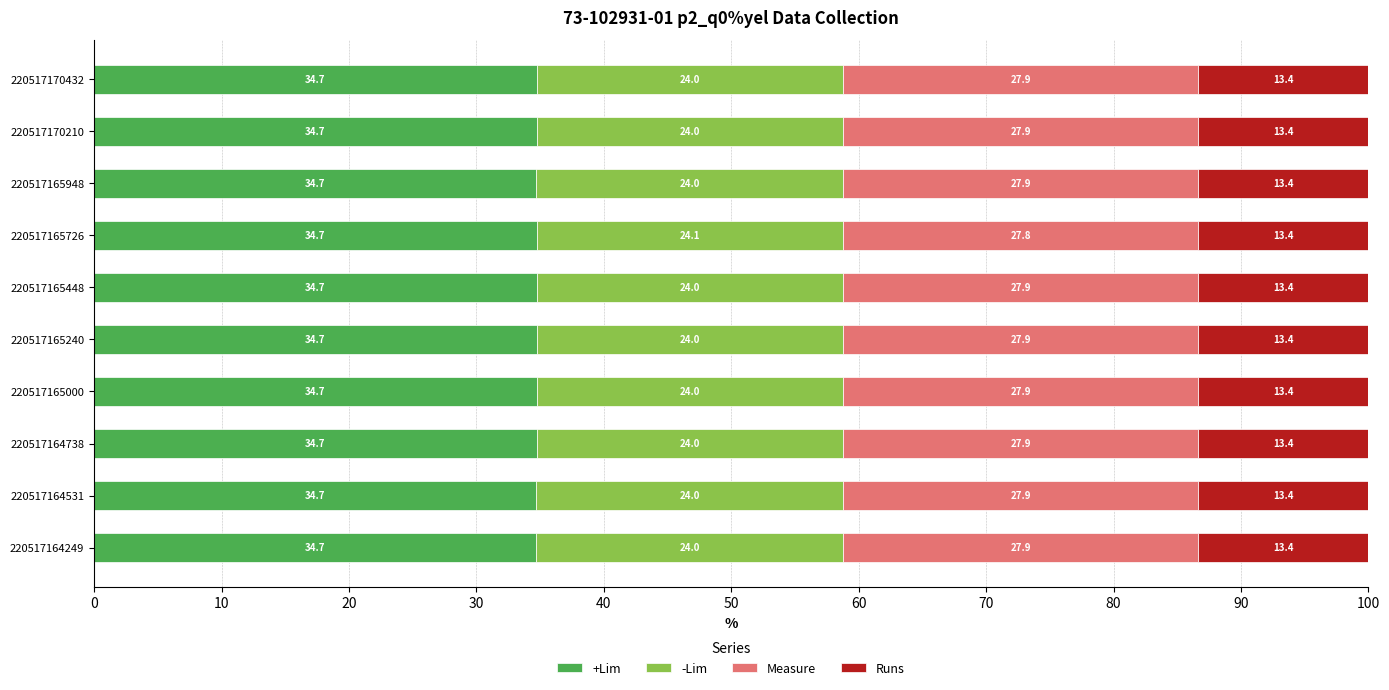

Count the +Lim values in the range 34 to 35.

10